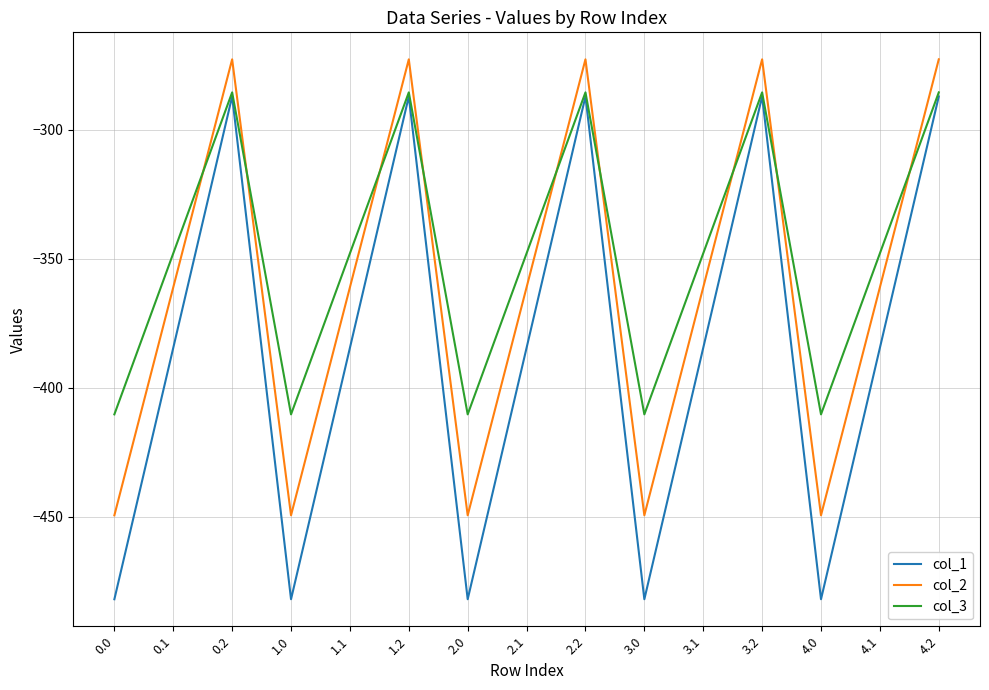

Rank the series at 2.1 from highest to lowest value.

col_3, col_2, col_1